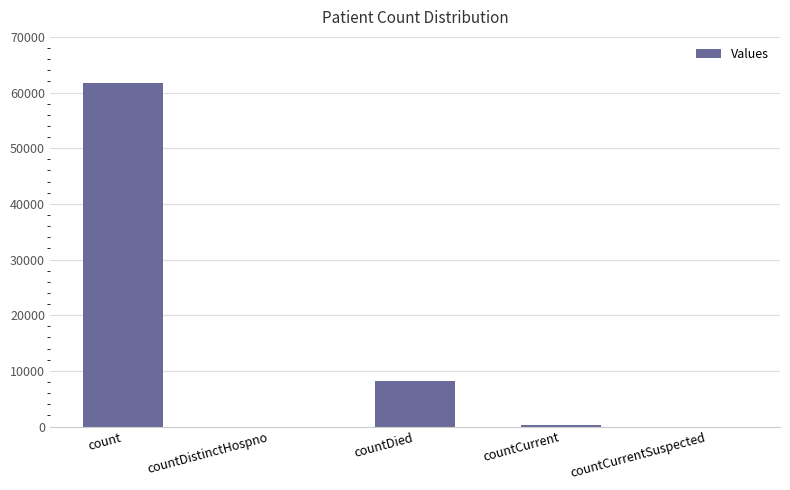

What is the average value?

14026